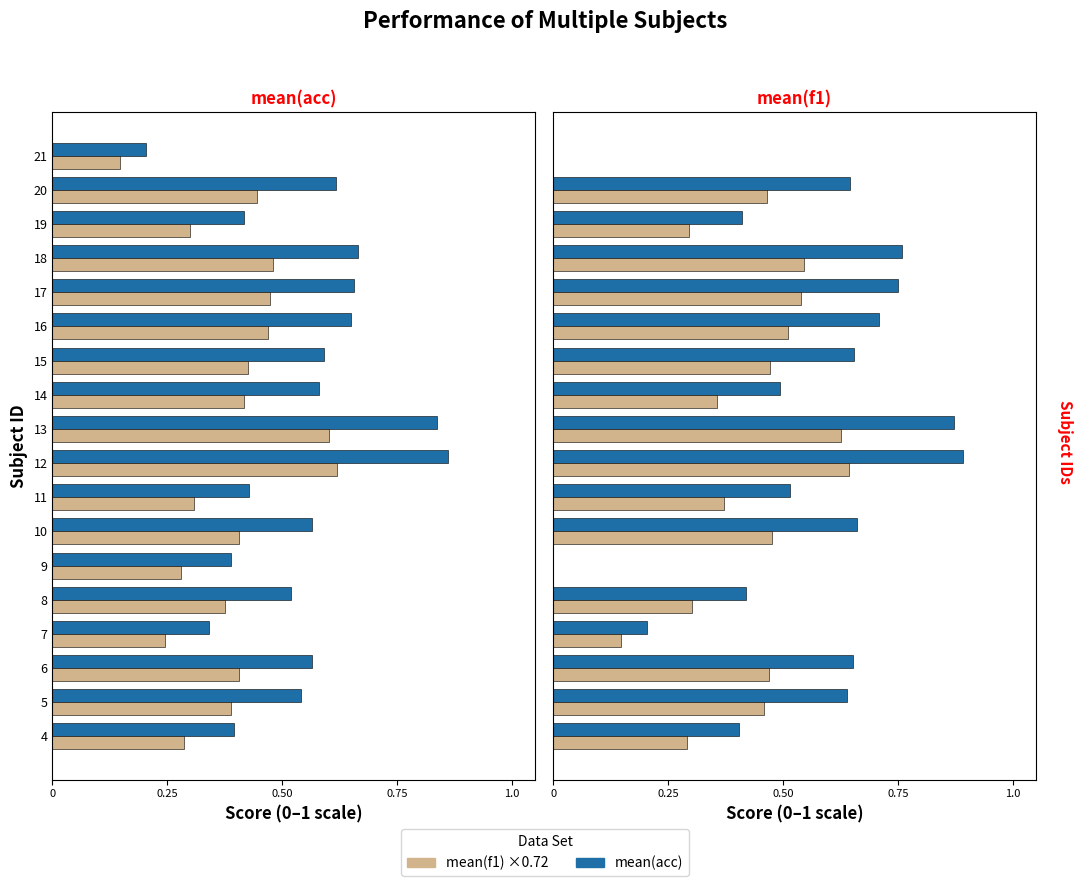

What is the minimum value for mean(acc)?

0.2